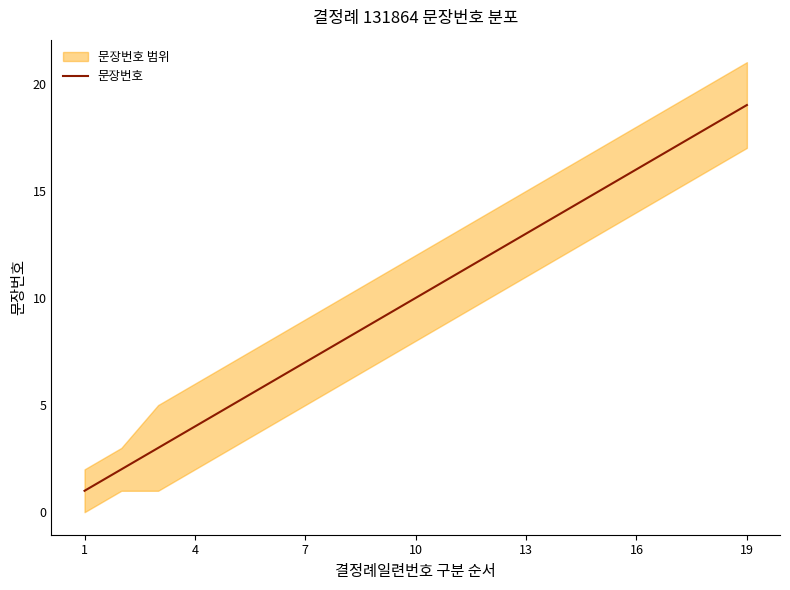

What is the maximum value for 문장번호?

19